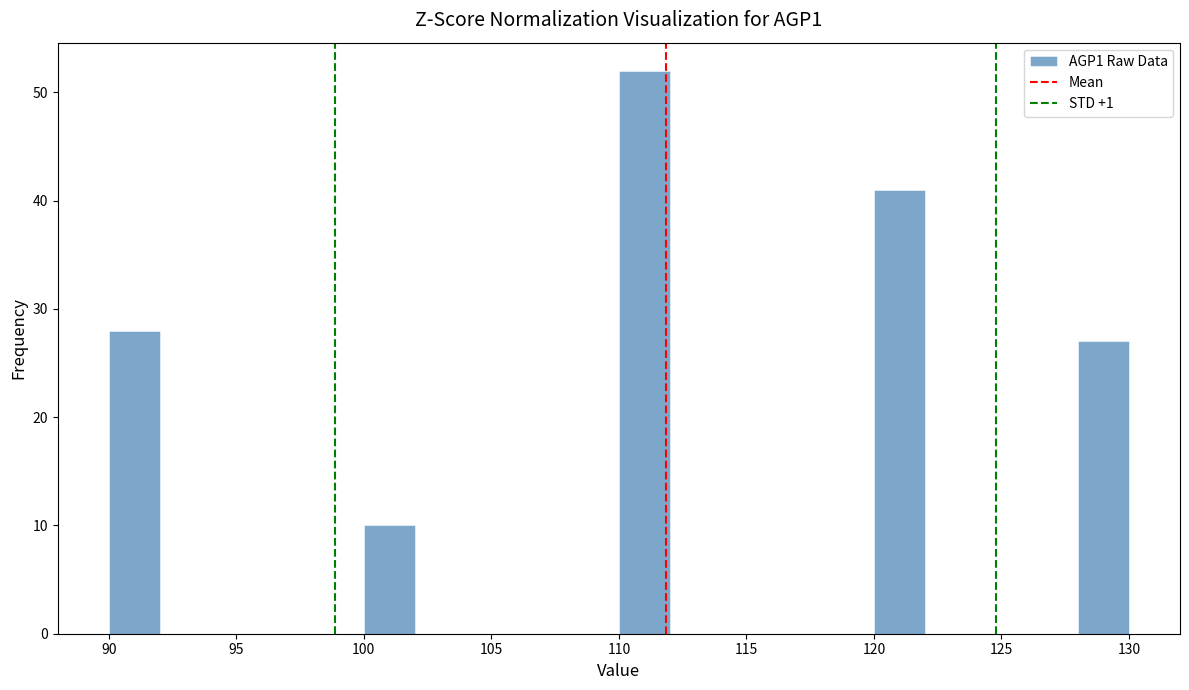

What is the height of the bar covering 110 to 112 on the x-axis? The values are not printed on the chart, so give them approximately, as read against the axis.

52